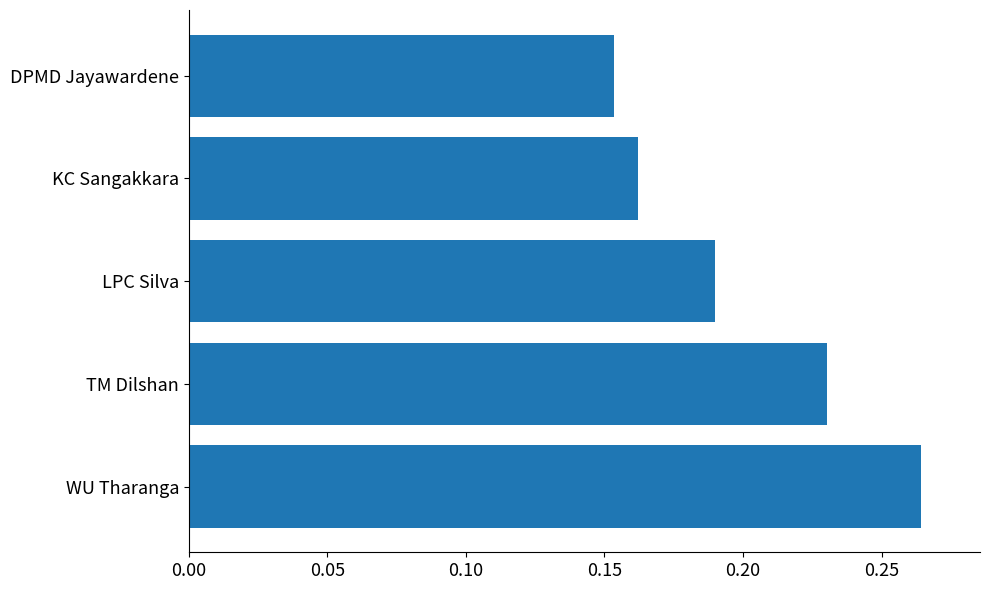

What is the sum of the values at DPMD Jayawardene and TM Dilshan?

0.4